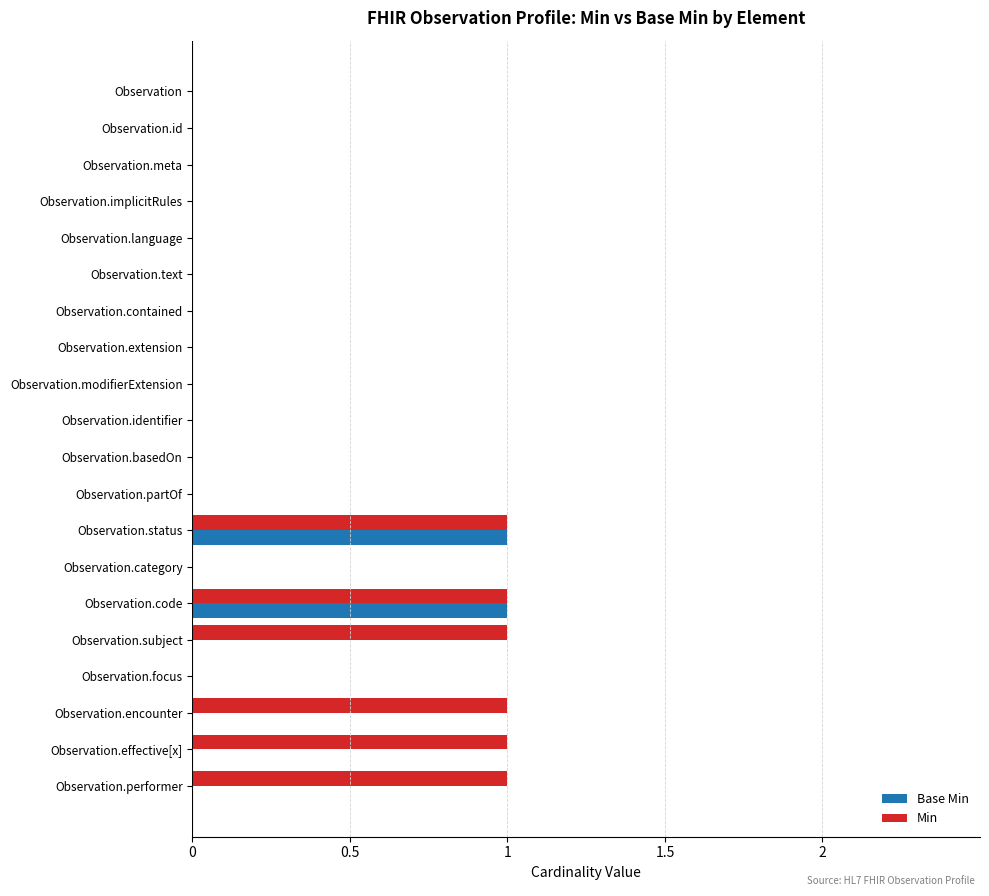

What are all the series names shown in the legend?

Base Min, Min